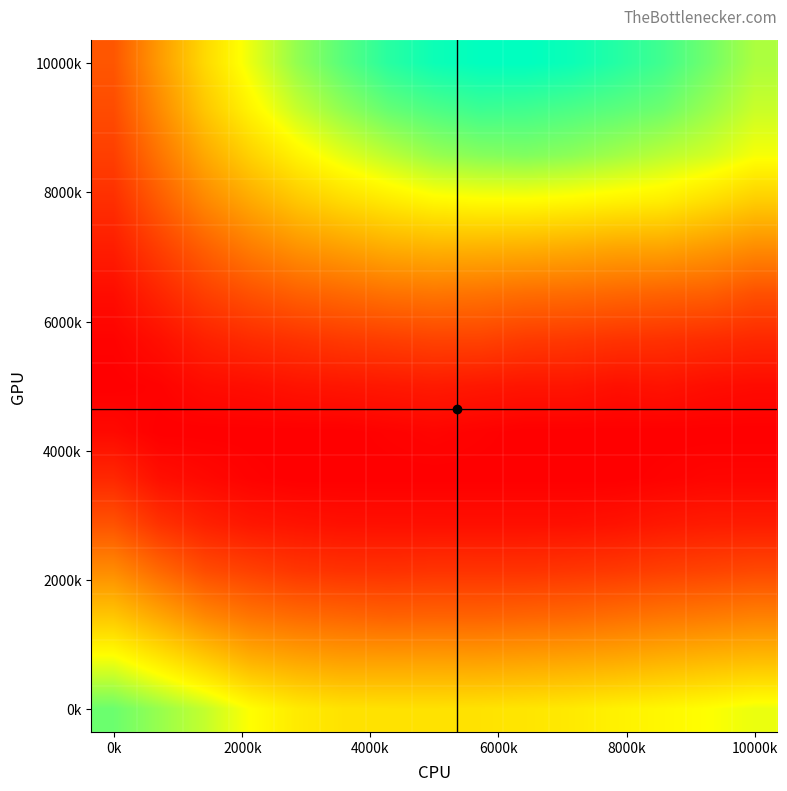

At which category does the chart reach its minimum across all series?

0k